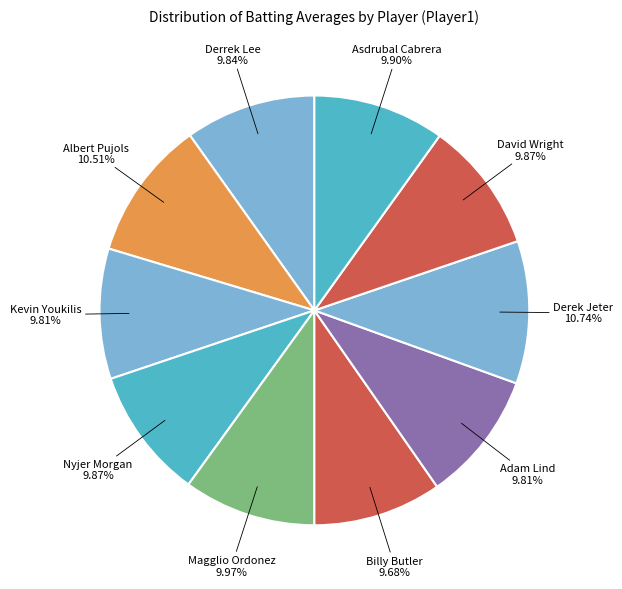

What is the smallest slice in the pie chart?

Billy Butler